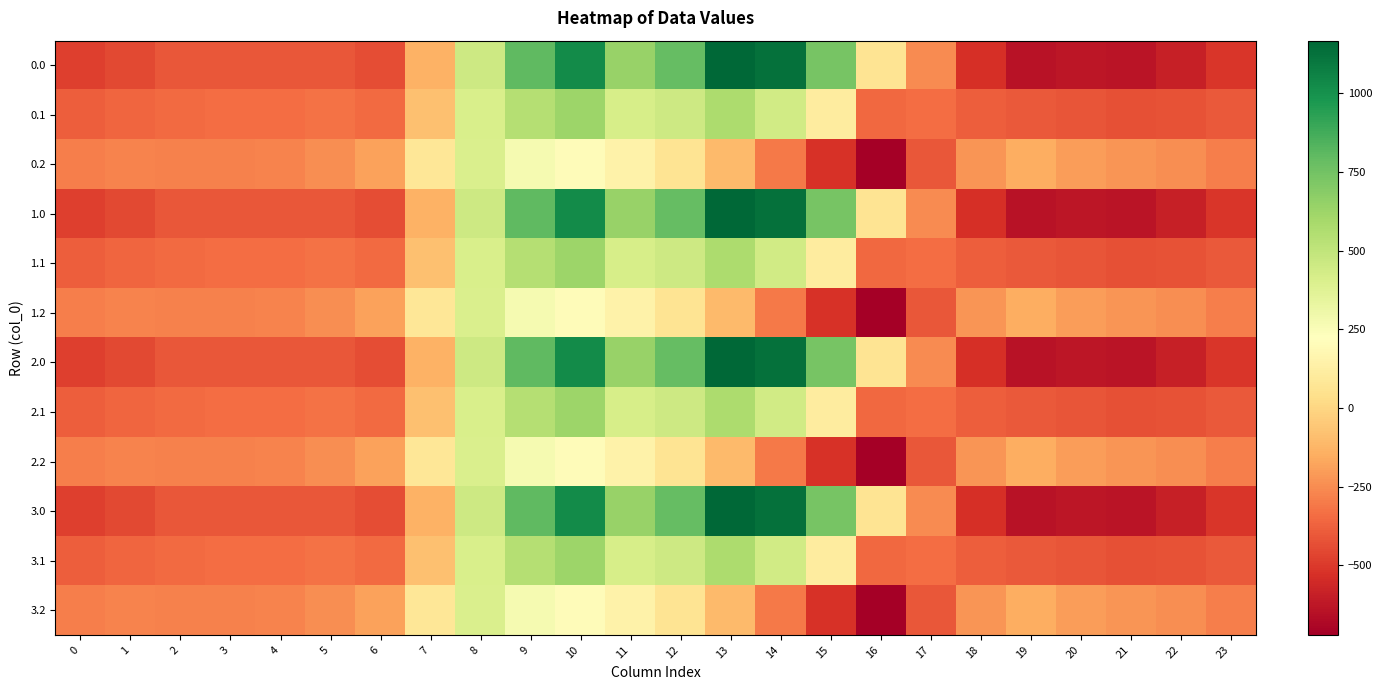

Reading left to right, extract all data points from this chart.

0.0: 0=-482.0	1=-449.5	2=-410.3	3=-404.4	4=-404.9	5=-410.8	6=-435.0	7=-136.4	8=454.2	9=804.0	10=1023.2	11=640.9	12=784.4	13=1167.2	14=1128.3	15=739.0	16=67.6	17=-250.3	18=-529.6	19=-644.5	20=-629.9	21=-638.4	22=-592.3	23=-511.3
0.1: 0=-384.6	1=-361.1	2=-347.9	3=-342.7	4=-339.6	5=-329.5	6=-345.2	7=-81.6	8=412.6	9=542.1	10=628.1	11=415.4	12=456.1	13=574.0	14=438.6	15=111.1	16=-353.7	17=-340.1	18=-388.5	19=-399.7	20=-414.5	21=-432.4	22=-419.9	23=-399.4
0.2: 0=-287.1	1=-272.7	2=-285.5	3=-281.0	4=-274.4	5=-248.1	6=-187.1	7=77.9	8=407.2	9=271.1	10=202.5	11=149.1	12=65.2	13=-104.4	14=-301.9	15=-522.2	16=-721.2	17=-409.5	18=-223.1	19=-151.1	20=-199.2	21=-226.4	22=-247.4	23=-287.5
1.0: 0=-482.0	1=-449.5	2=-410.3	3=-404.4	4=-404.9	5=-410.8	6=-435.0	7=-136.4	8=454.2	9=804.0	10=1023.2	11=640.9	12=784.4	13=1167.2	14=1128.3	15=739.0	16=67.6	17=-250.3	18=-529.6	19=-644.5	20=-629.9	21=-638.4	22=-592.3	23=-511.3
1.1: 0=-384.6	1=-361.1	2=-347.9	3=-342.7	4=-339.6	5=-329.5	6=-345.2	7=-81.6	8=412.6	9=542.1	10=628.1	11=415.4	12=456.1	13=574.0	14=438.6	15=111.1	16=-353.7	17=-340.1	18=-388.5	19=-399.7	20=-414.5	21=-432.4	22=-419.9	23=-399.4
1.2: 0=-287.1	1=-272.7	2=-285.5	3=-281.0	4=-274.4	5=-248.1	6=-187.1	7=77.9	8=407.2	9=271.1	10=202.5	11=149.1	12=65.2	13=-104.4	14=-301.9	15=-522.2	16=-721.2	17=-409.5	18=-223.1	19=-151.1	20=-199.2	21=-226.4	22=-247.4	23=-287.5
2.0: 0=-482.0	1=-449.5	2=-410.3	3=-404.4	4=-404.9	5=-410.8	6=-435.0	7=-136.4	8=454.2	9=804.0	10=1023.2	11=640.9	12=784.4	13=1167.2	14=1128.3	15=739.0	16=67.6	17=-250.3	18=-529.6	19=-644.5	20=-629.9	21=-638.4	22=-592.3	23=-511.3
2.1: 0=-384.6	1=-361.1	2=-347.9	3=-342.7	4=-339.6	5=-329.5	6=-345.2	7=-81.6	8=412.6	9=542.1	10=628.1	11=415.4	12=456.1	13=574.0	14=438.6	15=111.1	16=-353.7	17=-340.1	18=-388.5	19=-399.7	20=-414.5	21=-432.4	22=-419.9	23=-399.4
2.2: 0=-287.1	1=-272.7	2=-285.5	3=-281.0	4=-274.4	5=-248.1	6=-187.1	7=77.9	8=407.2	9=271.1	10=202.5	11=149.1	12=65.2	13=-104.4	14=-301.9	15=-522.2	16=-721.2	17=-409.5	18=-223.1	19=-151.1	20=-199.2	21=-226.4	22=-247.4	23=-287.5
3.0: 0=-482.0	1=-449.5	2=-410.3	3=-404.4	4=-404.9	5=-410.8	6=-435.0	7=-136.4	8=454.2	9=804.0	10=1023.2	11=640.9	12=784.4	13=1167.2	14=1128.3	15=739.0	16=67.6	17=-250.3	18=-529.6	19=-644.5	20=-629.9	21=-638.4	22=-592.3	23=-511.3
3.1: 0=-384.6	1=-361.1	2=-347.9	3=-342.7	4=-339.6	5=-329.5	6=-345.2	7=-81.6	8=412.6	9=542.1	10=628.1	11=415.4	12=456.1	13=574.0	14=438.6	15=111.1	16=-353.7	17=-340.1	18=-388.5	19=-399.7	20=-414.5	21=-432.4	22=-419.9	23=-399.4
3.2: 0=-287.1	1=-272.7	2=-285.5	3=-281.0	4=-274.4	5=-248.1	6=-187.1	7=77.9	8=407.2	9=271.1	10=202.5	11=149.1	12=65.2	13=-104.4	14=-301.9	15=-522.2	16=-721.2	17=-409.5	18=-223.1	19=-151.1	20=-199.2	21=-226.4	22=-247.4	23=-287.5